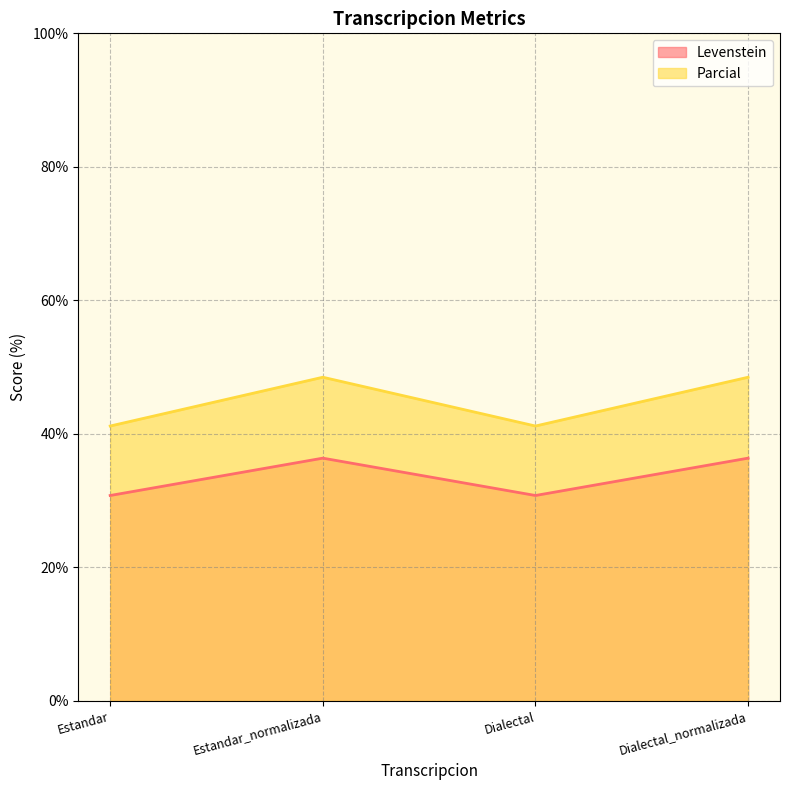

At how many categories does at least one series exceed 36?

4